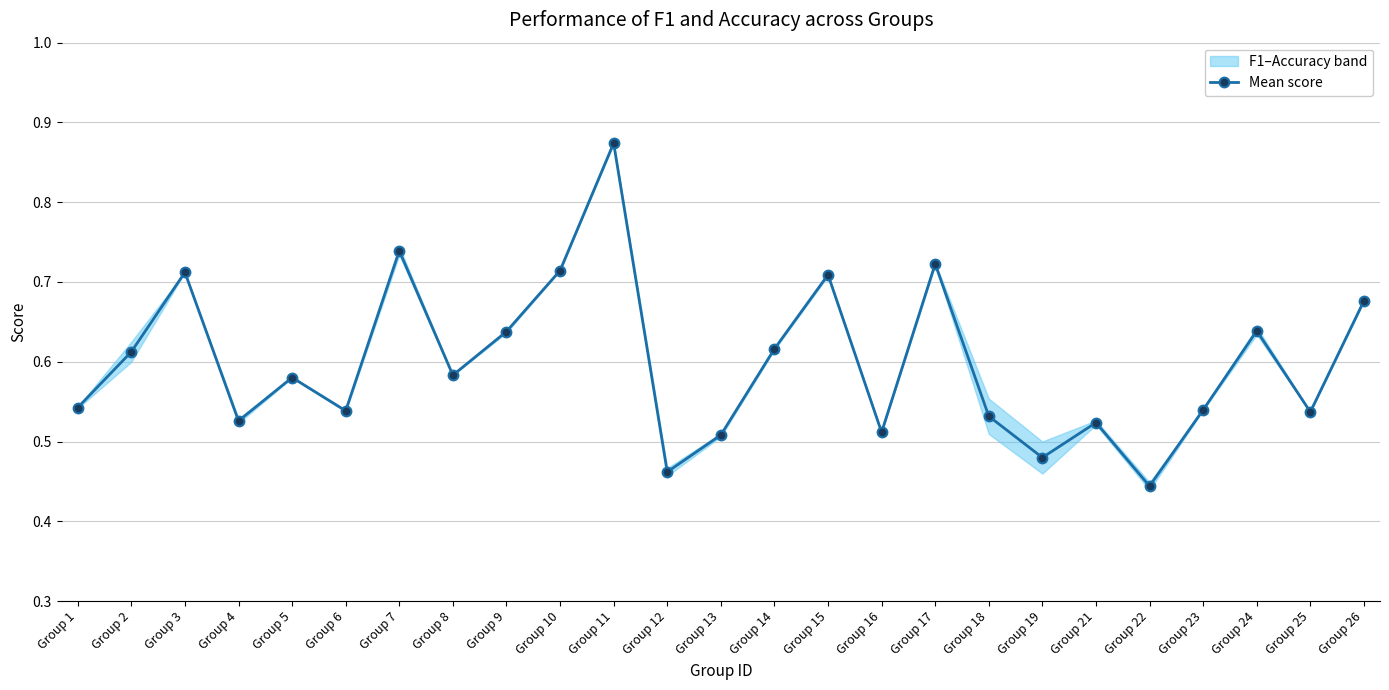

At which category does the chart reach its minimum across all series?

Group 22